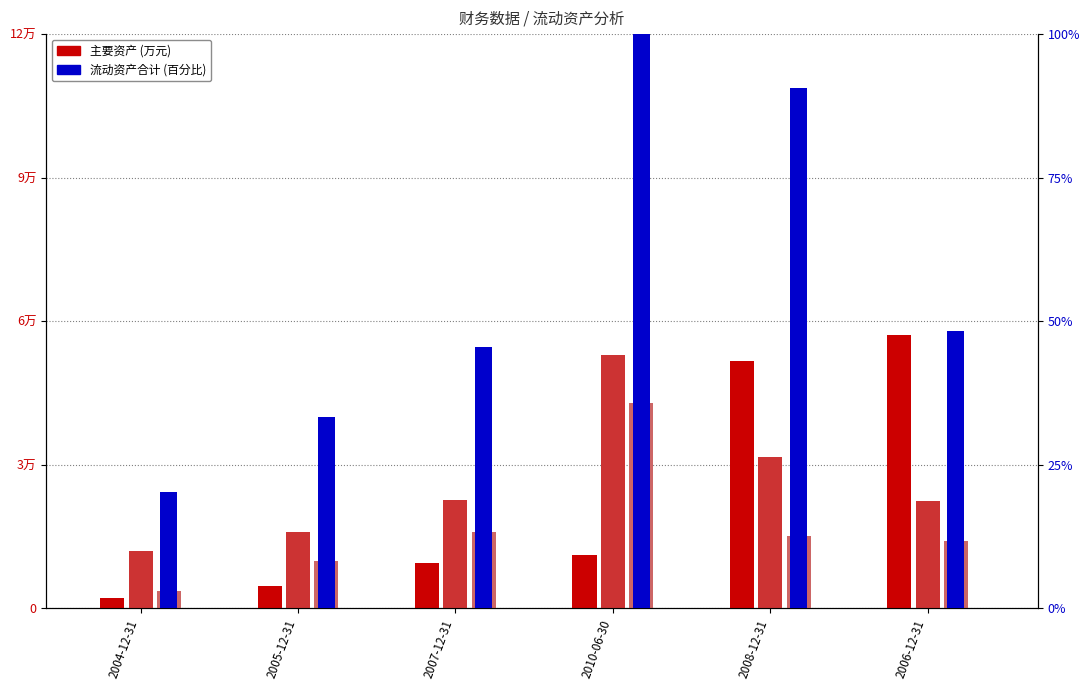

Where is 货币资金(万元) nearest to the value 29684?

2010-06-30